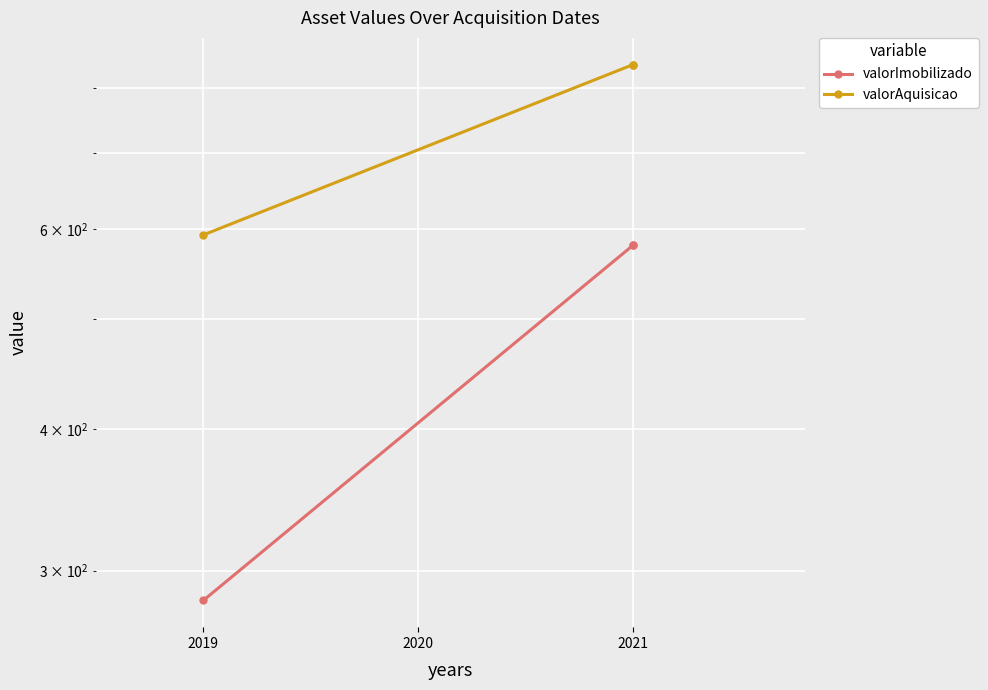

At how many categories does at least one series exceed 286?

3